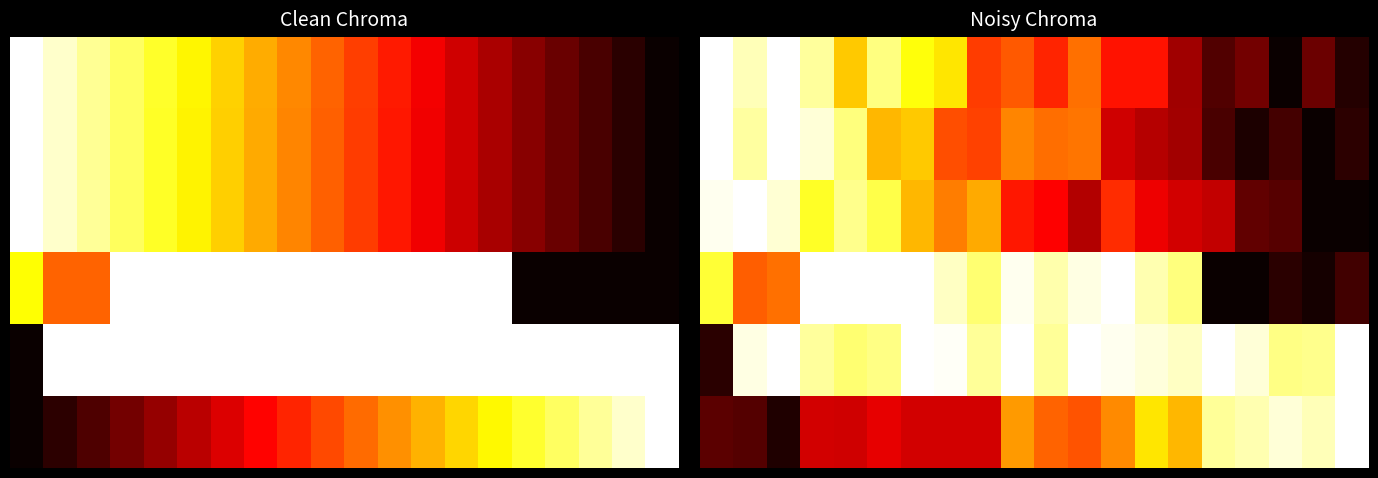

What is the maximum value shown in the chart?

1.0